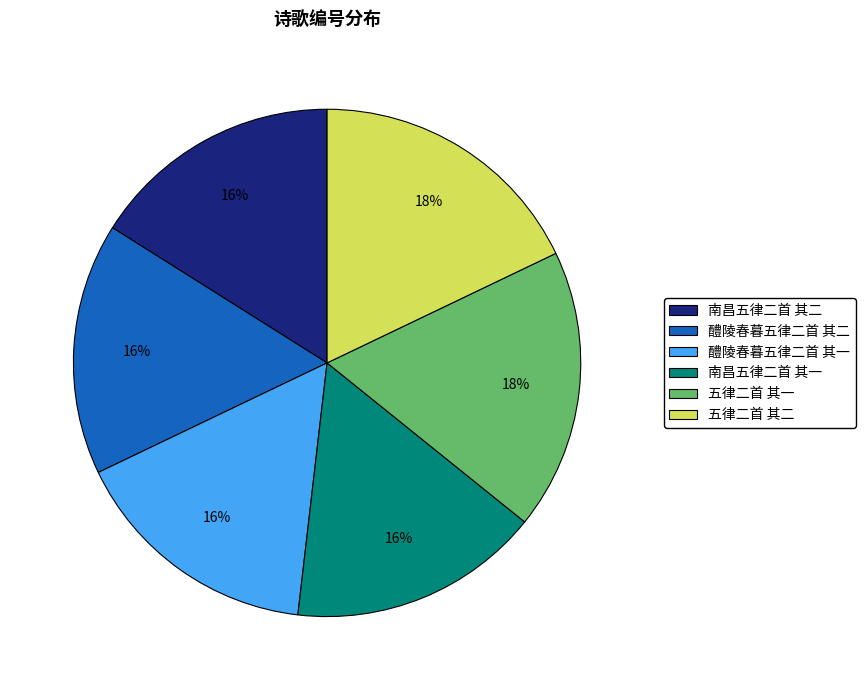

Count the number of slices in the pie.

6